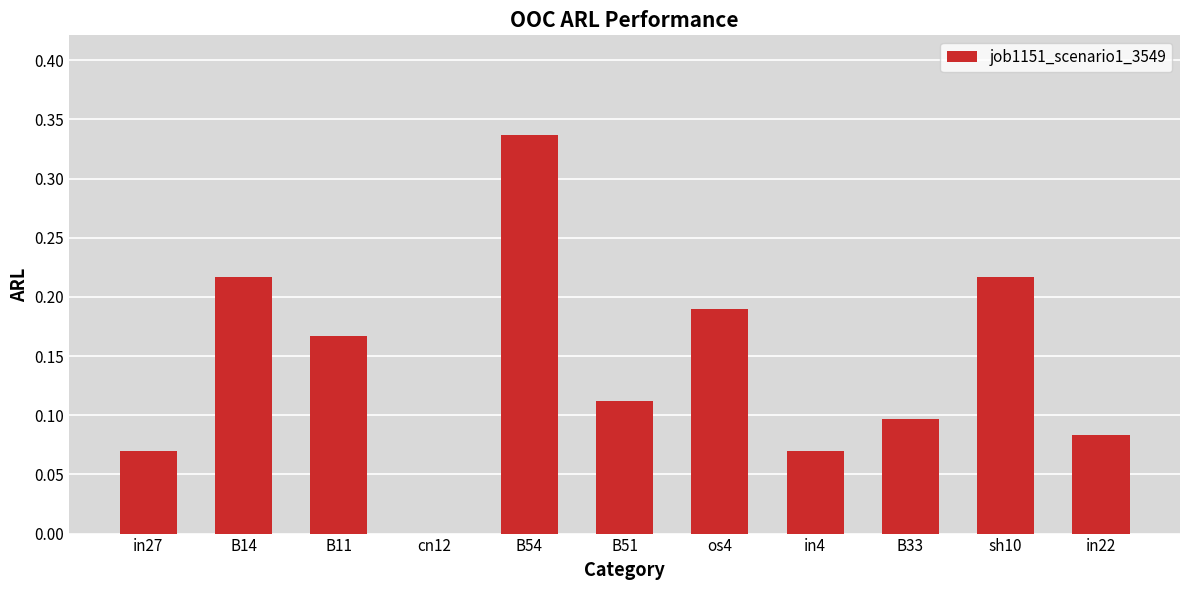

Is it true that the value at B33 is 0.1?

True